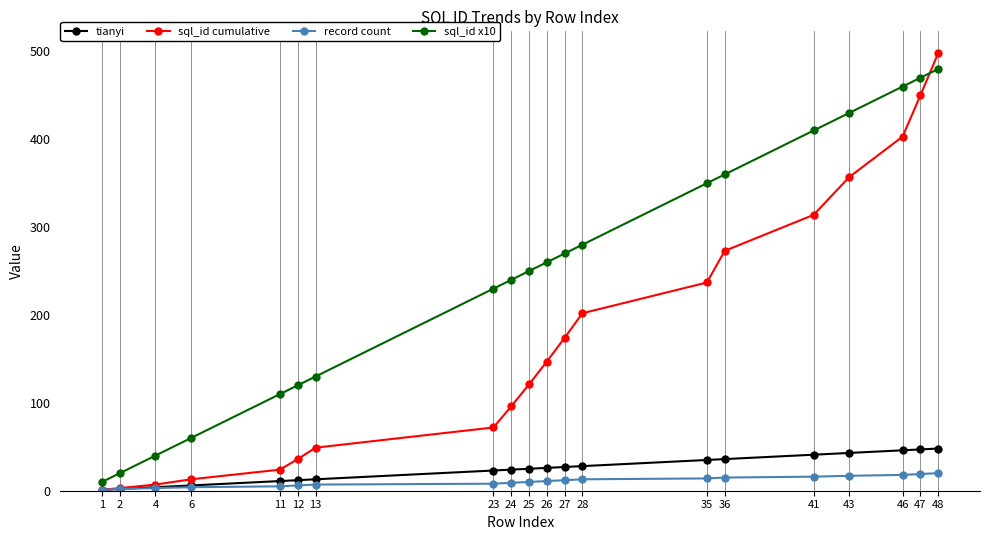

Which series has the widest spread of values?

sql_id cumulative